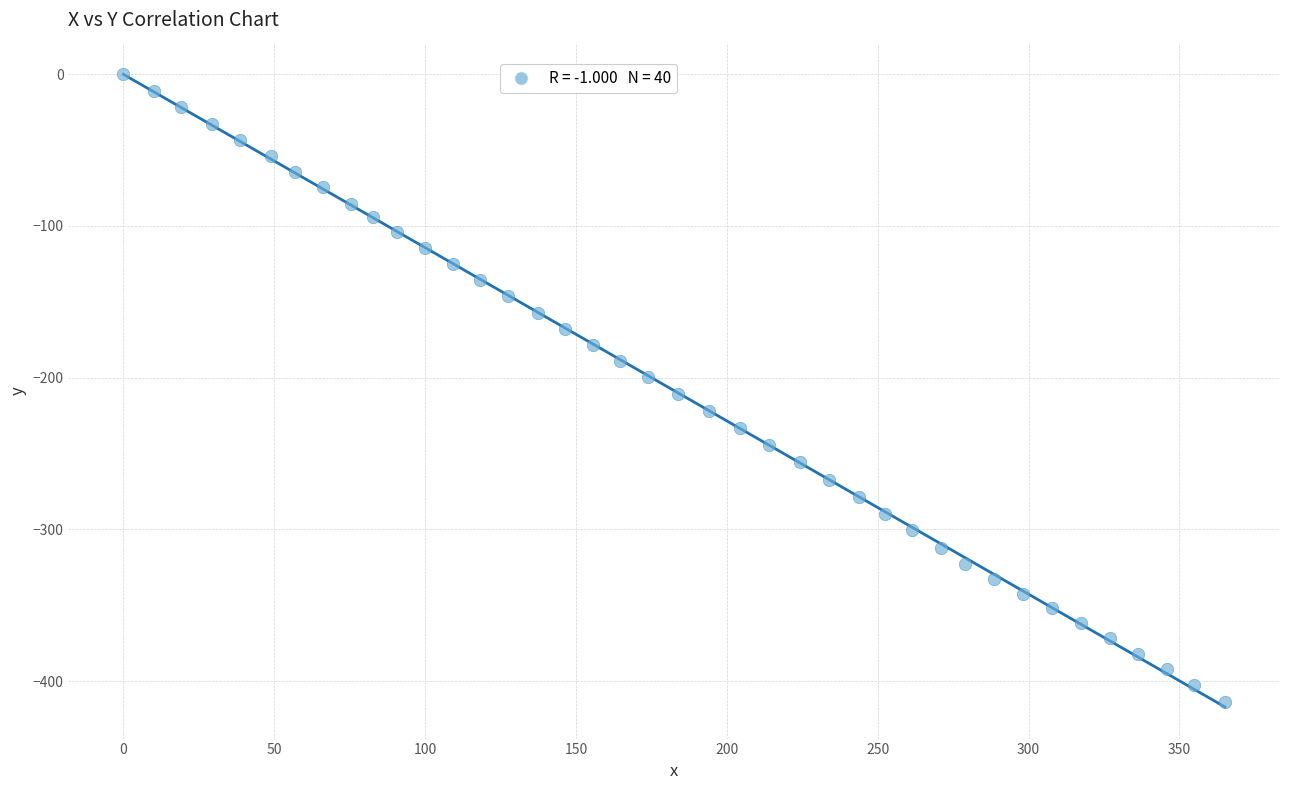

What is the range of Y values (max minus min)?

413.8